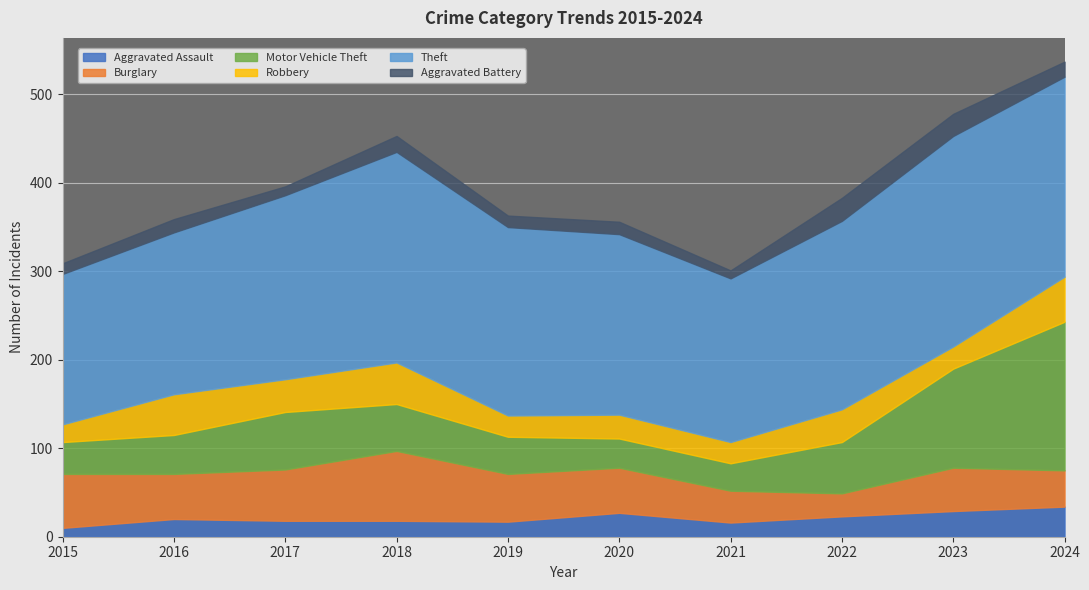

At which category is the sum across all series the highest?

2024